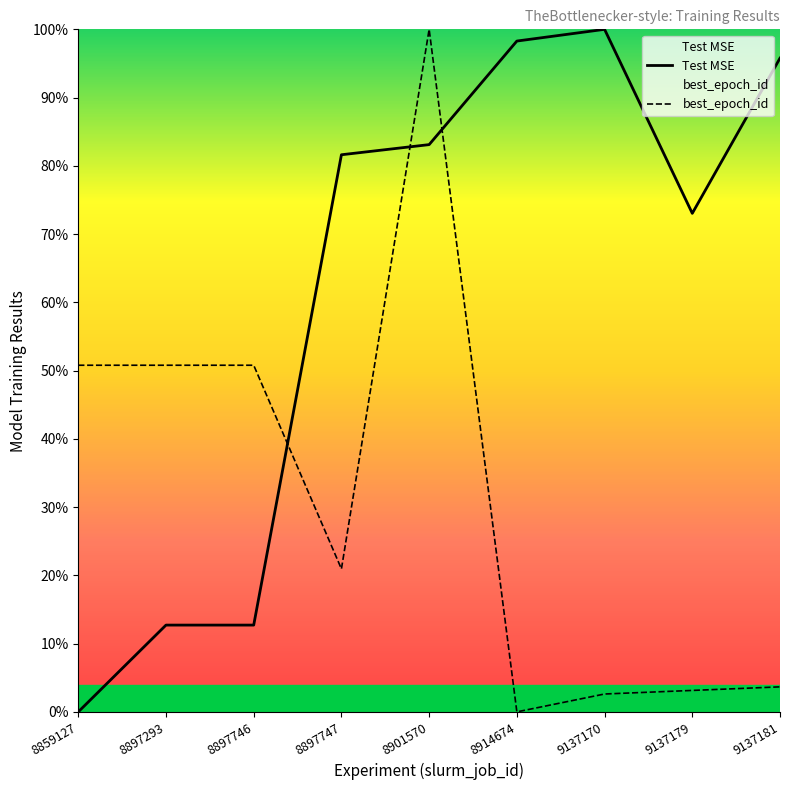

At which category is the sum across all series the highest?

8901570